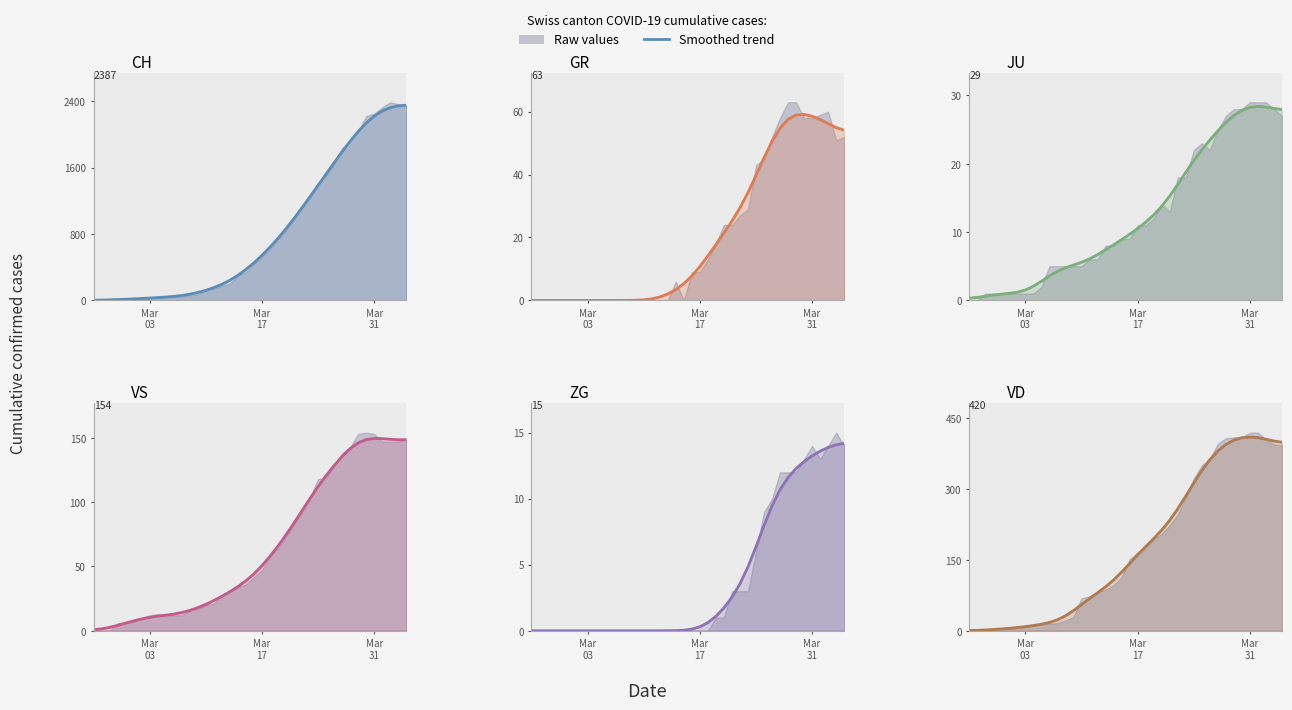

How many lines are shown in the chart?

6